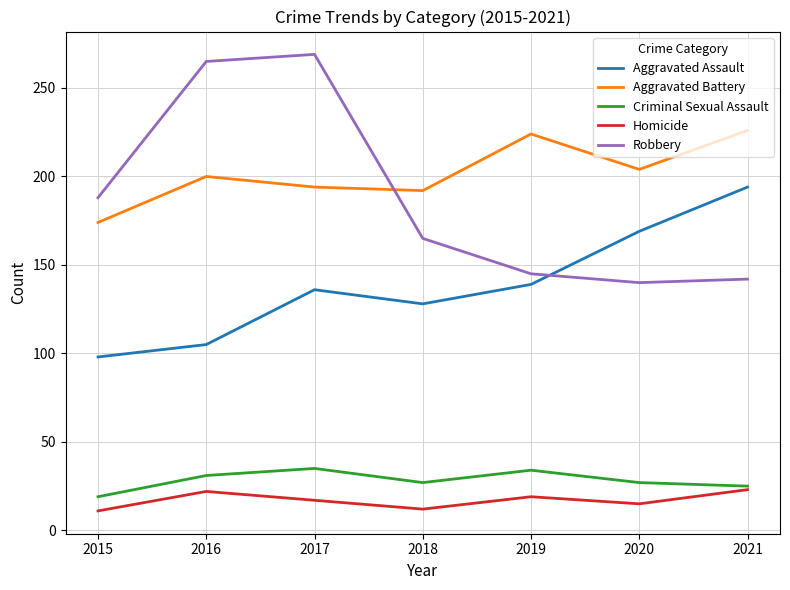

At which category is the sum across all series the highest?

2017